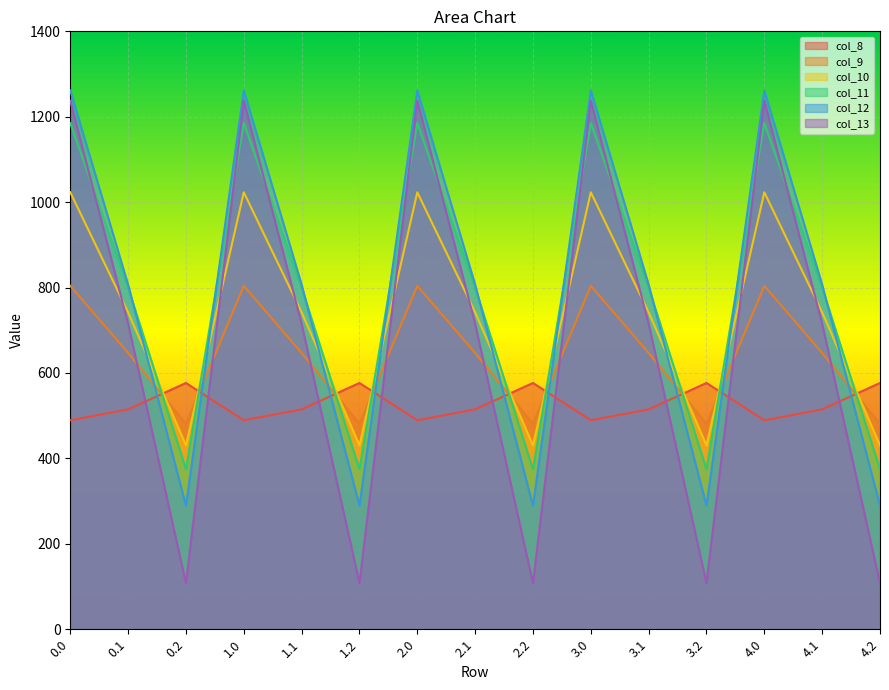

What is the label of the 4th point from the right?

3.2